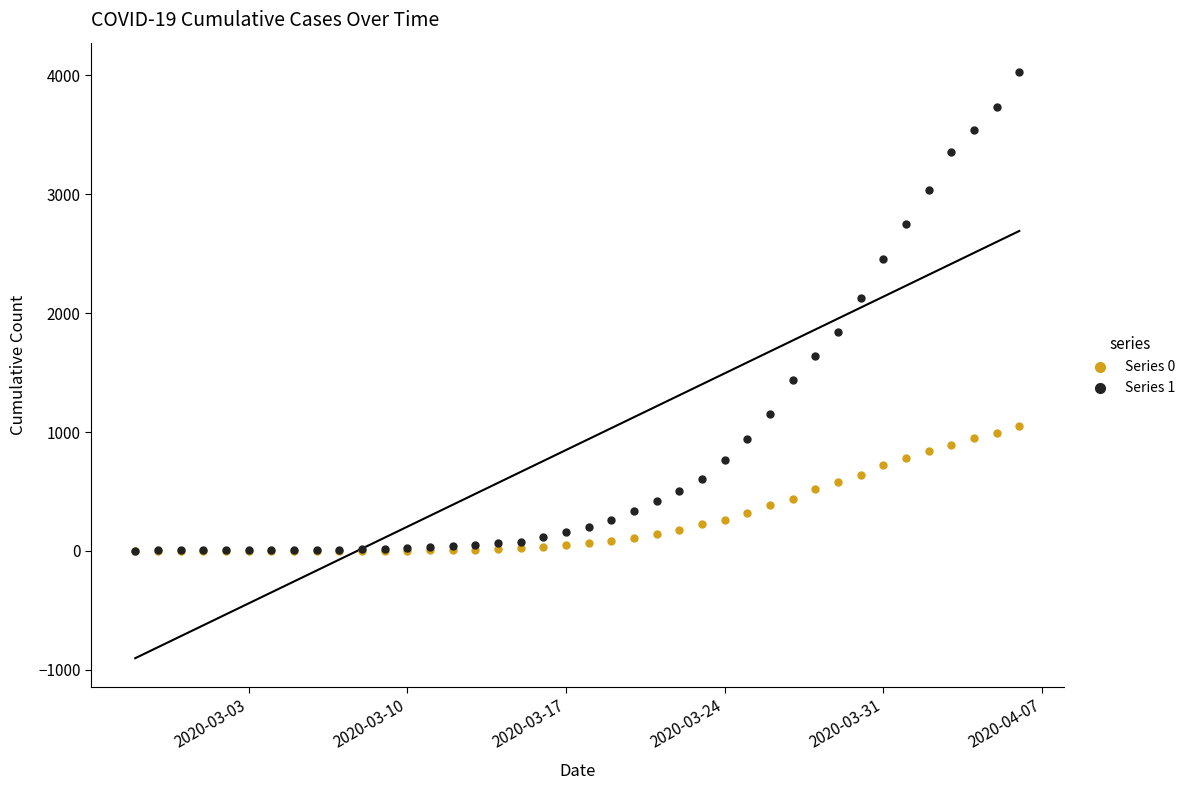

Across all series, what Y value is closest to 2014?

2131